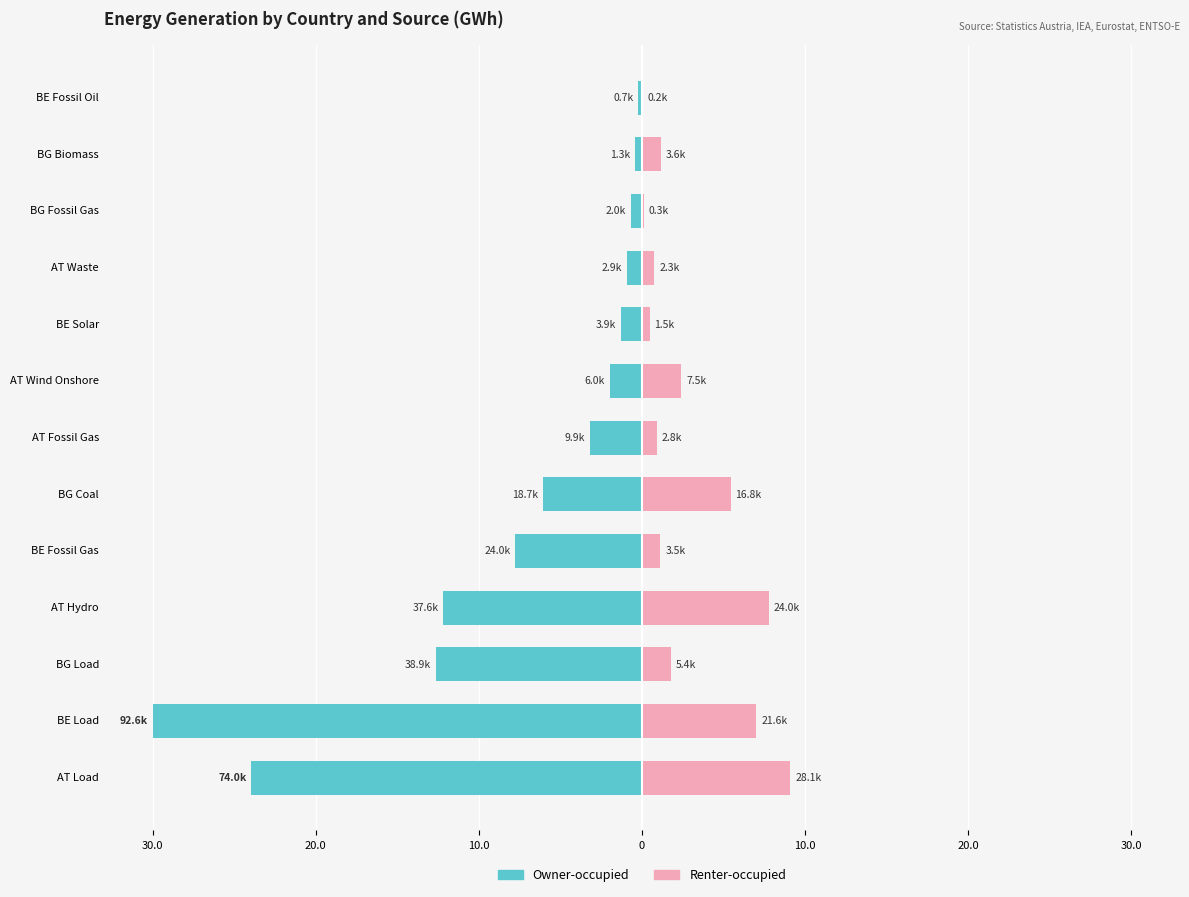

Which series changed the most between BE Load and BG Coal?

Owner-occupied